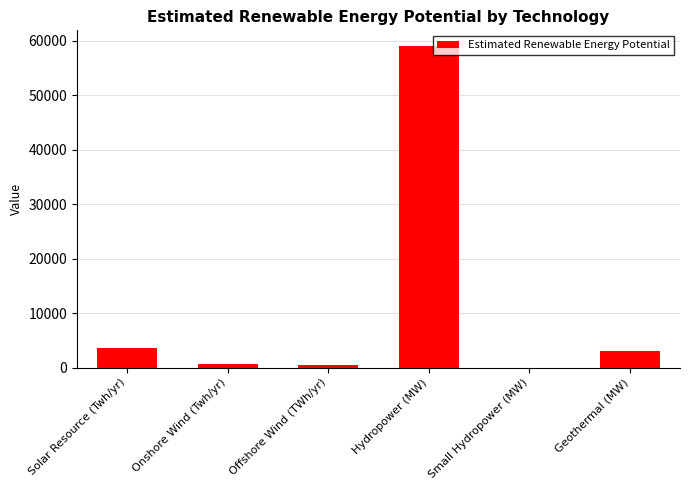

What is the difference between the values at Hydropower (MW) and Geothermal (MW)?

55947.0